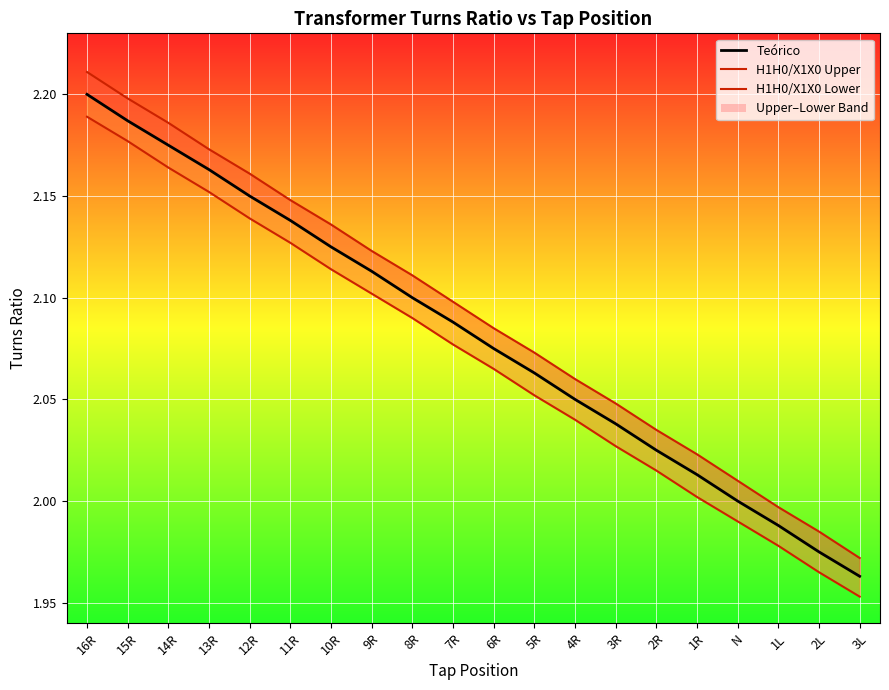

Does the chart display data point markers on the line(s)?

No